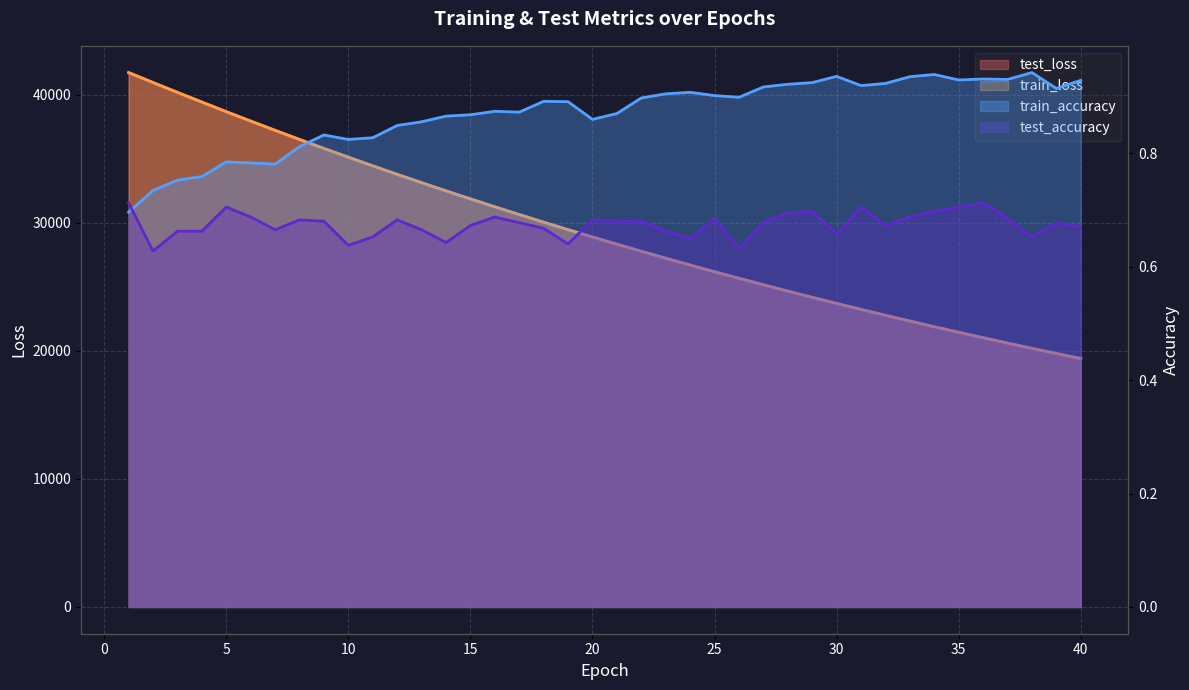

Read the test_accuracy value at 24.

0.7